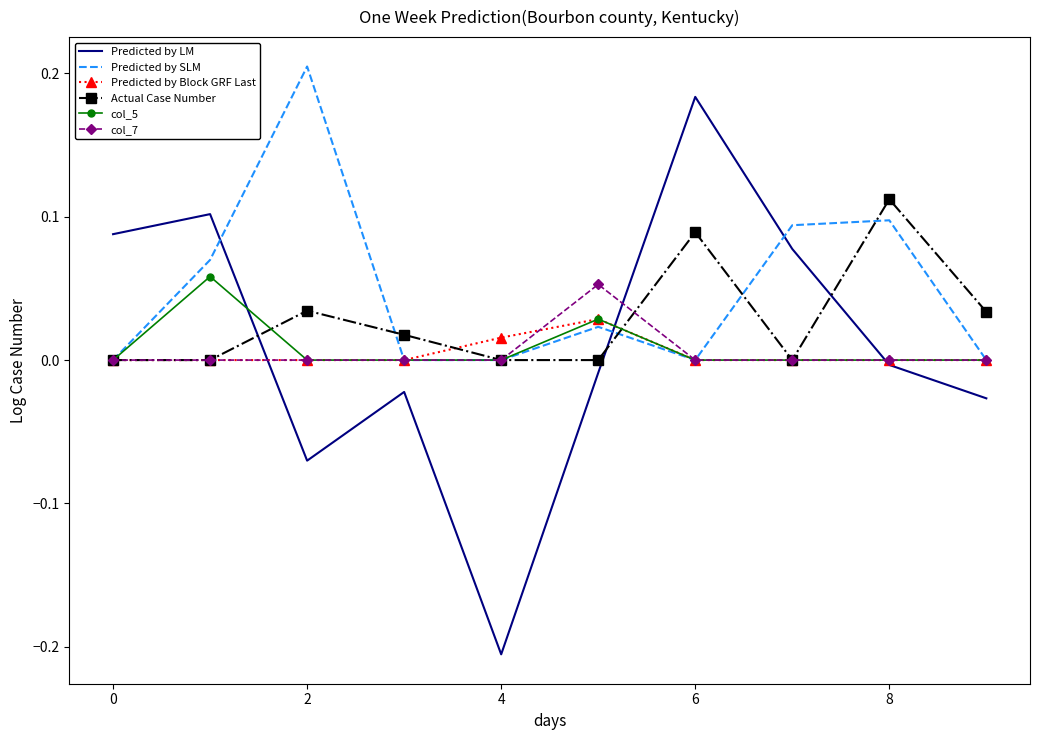

Which series has the largest total across all categories?

Predicted by SLM